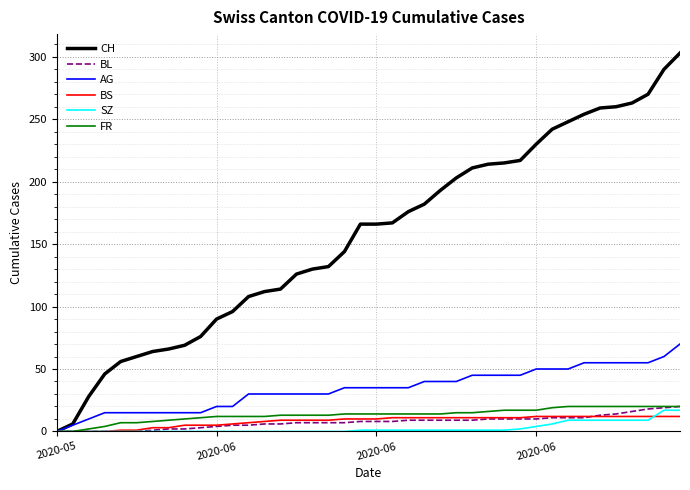

Which series has the largest range (max minus min)?

CH